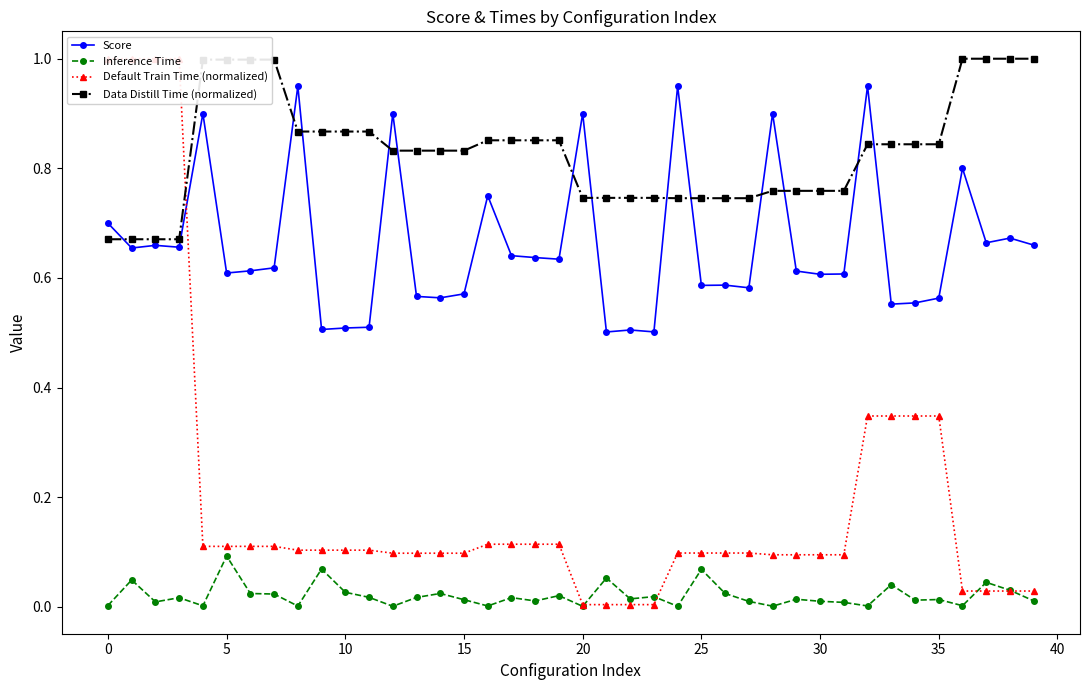

Does the chart display data point markers on the line(s)?

Yes